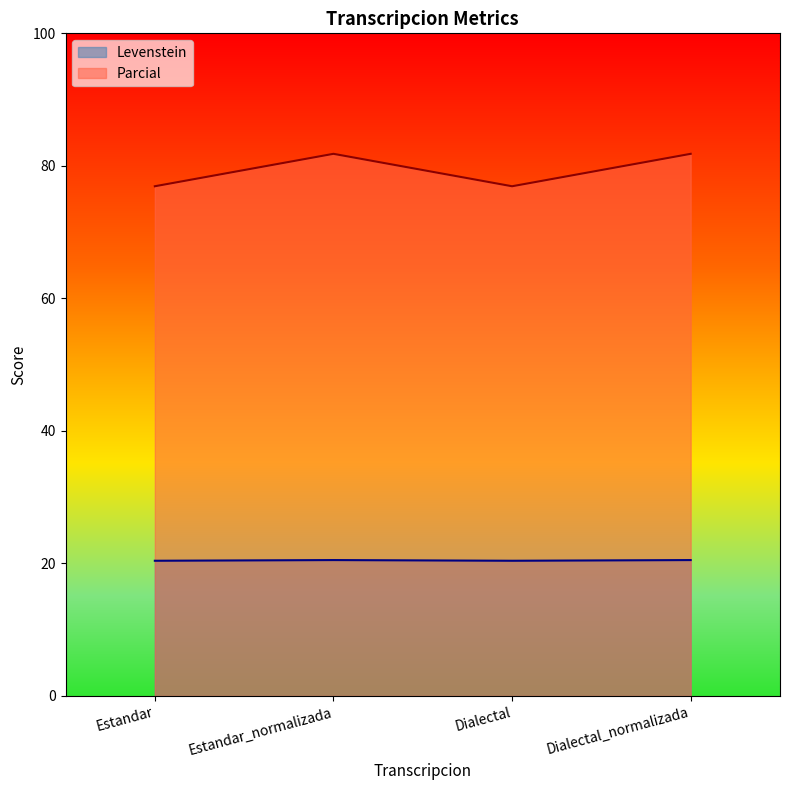

What is the difference between the Parcial values at Estandar_normalizada and Dialectal?

4.9